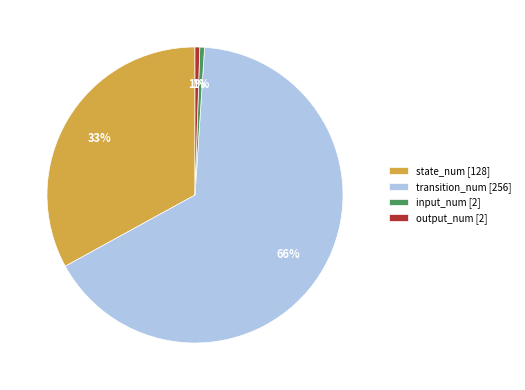

To the nearest percent, what is the combined percentage of transition_num and input_num?

66%